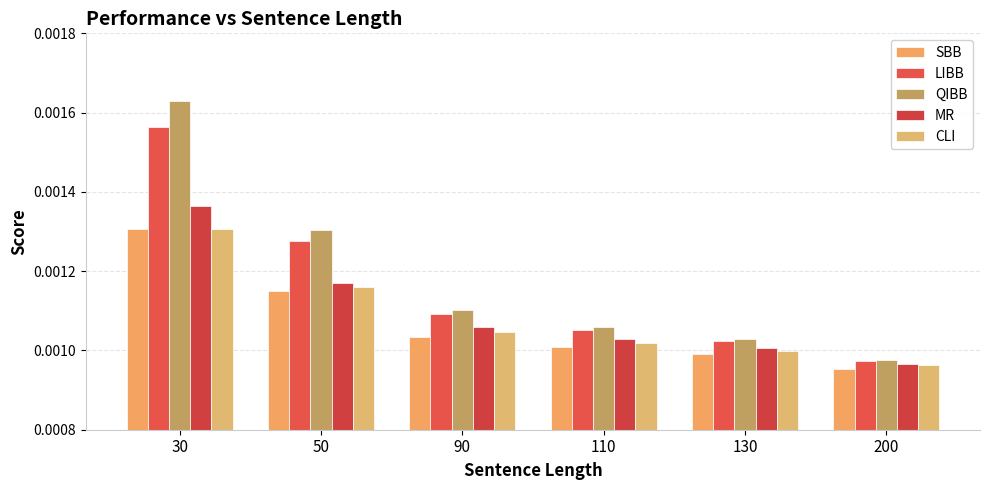

Which series has the largest total across all categories?

QIBB